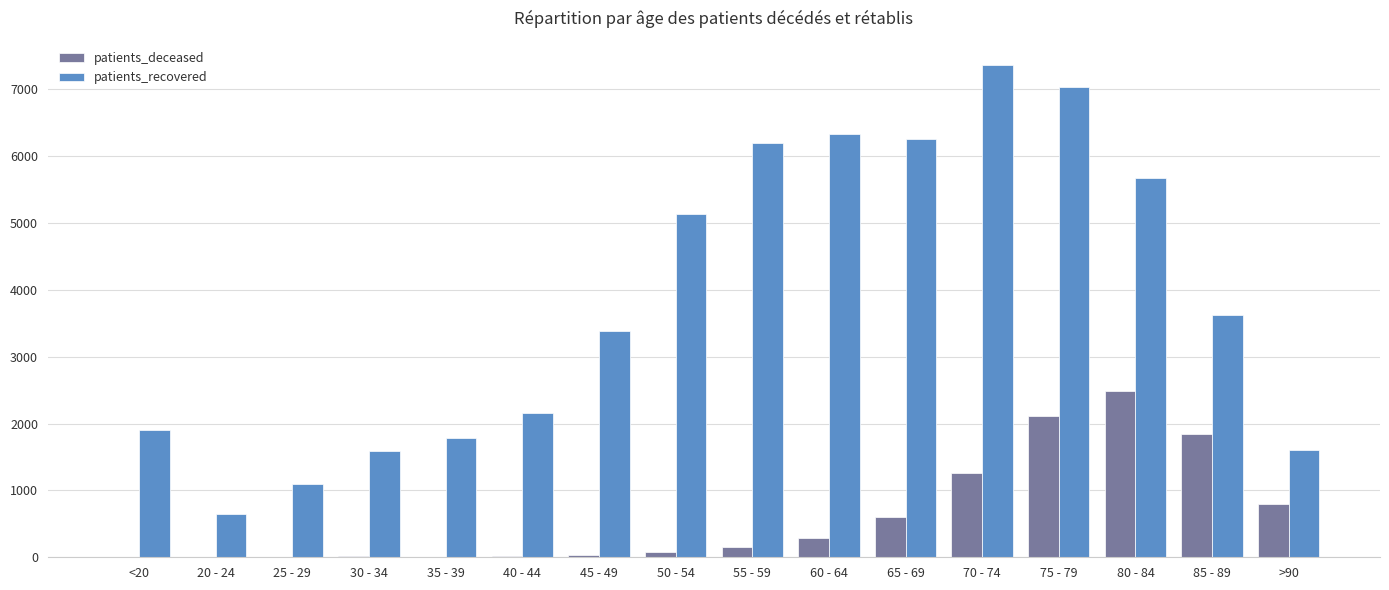

What is the sum of all patients_recovered values?

61781